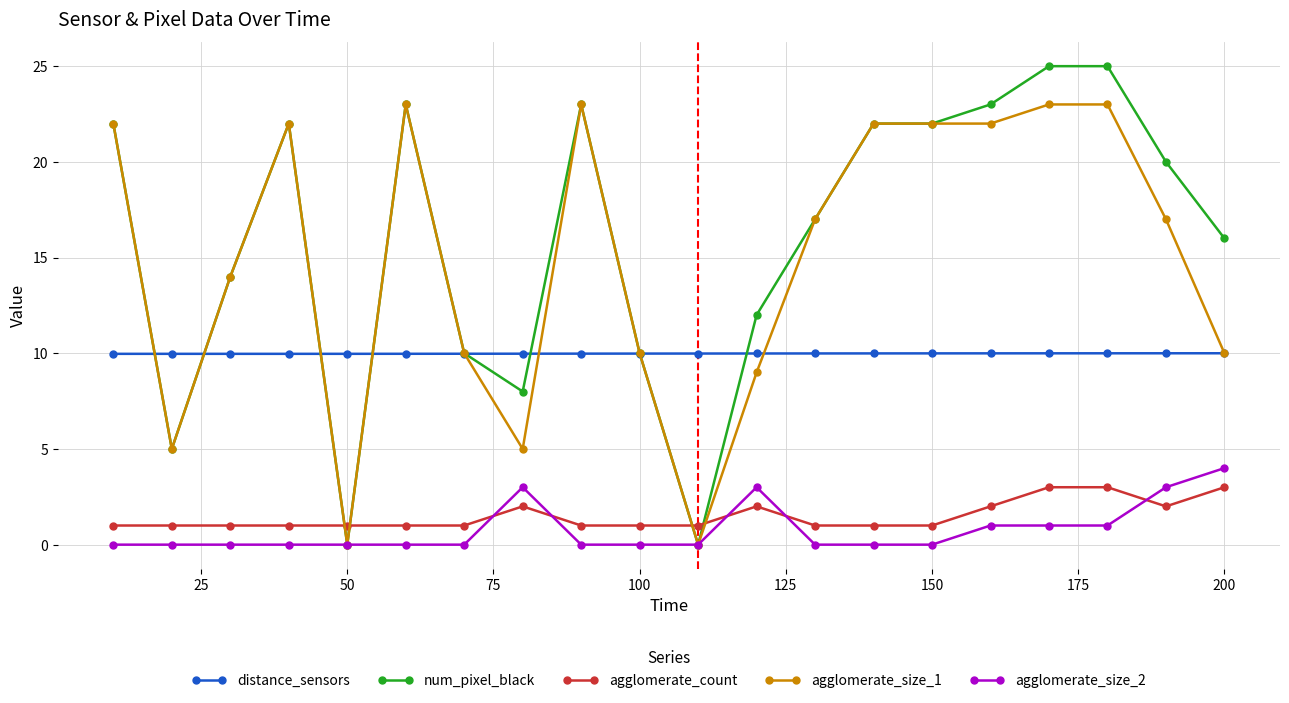

What are all the series names shown in the legend?

distance_sensors, num_pixel_black, agglomerate_count, agglomerate_size_1, agglomerate_size_2